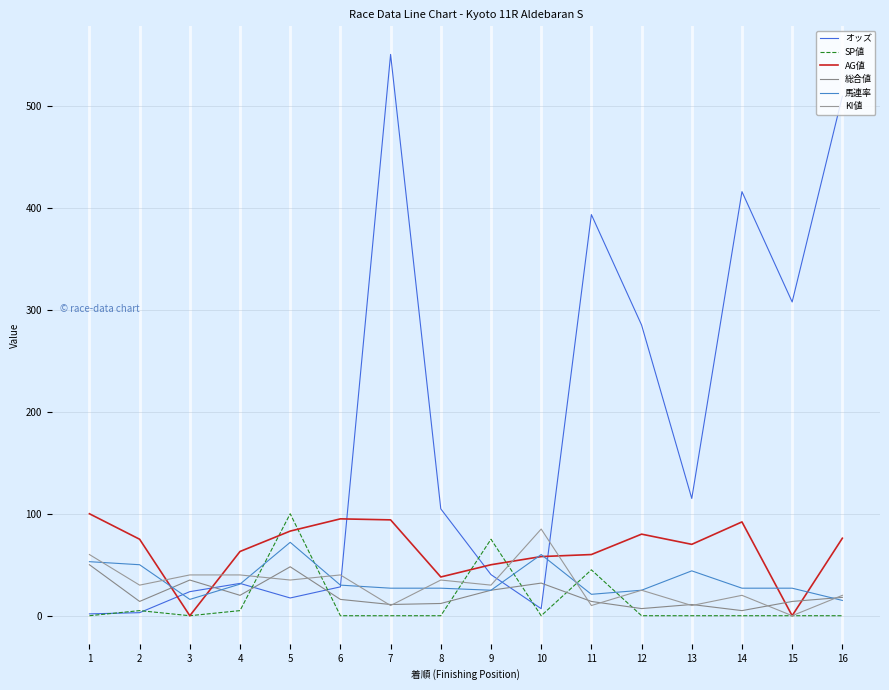

What is the value of the KI値 point at the 1st from the left?

60.0